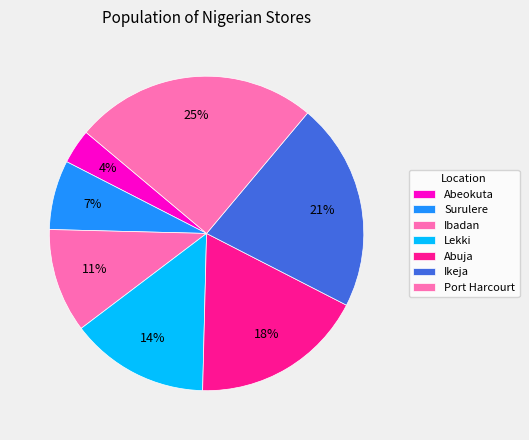

Is there any slice that represents more than half of the pie?

No